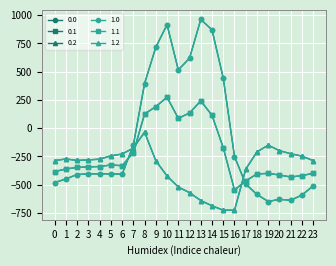

Between which two adjacent categories do 1.0 and 1.1 first intersect?

6 and 7